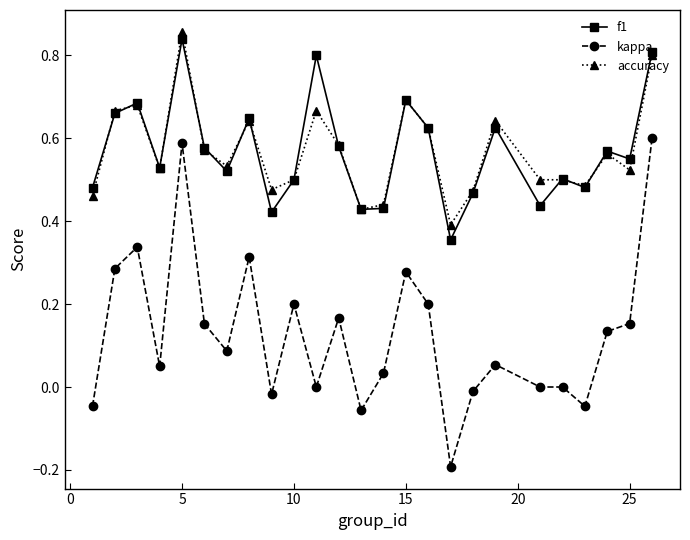

True or false: kappa and accuracy cross at least once.

False